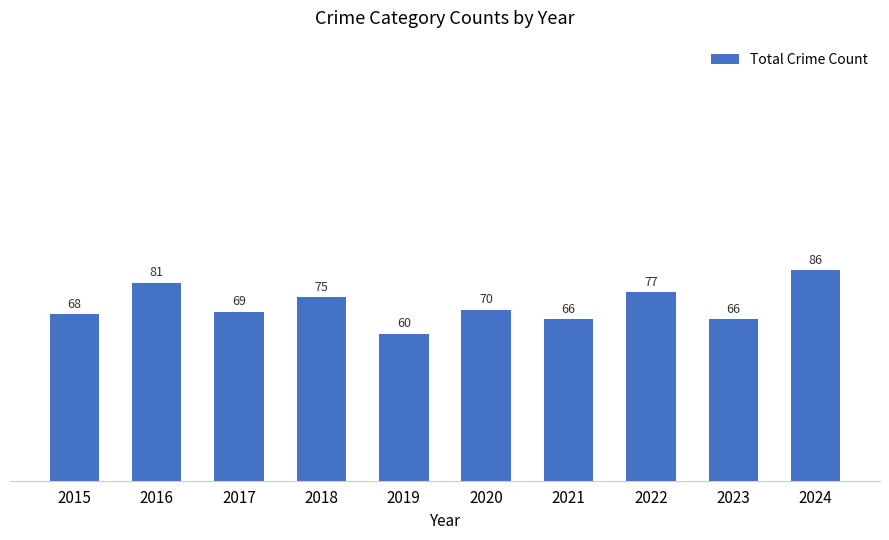

What is the maximum value shown in the chart?

86